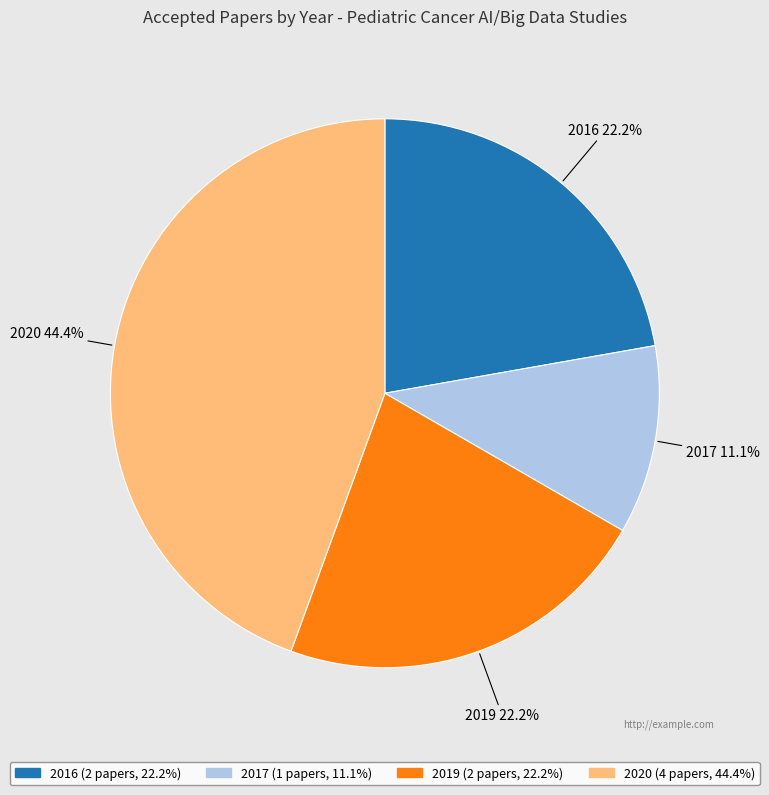

What is the ratio of the value at 2019 to the value at 2016?

1.0